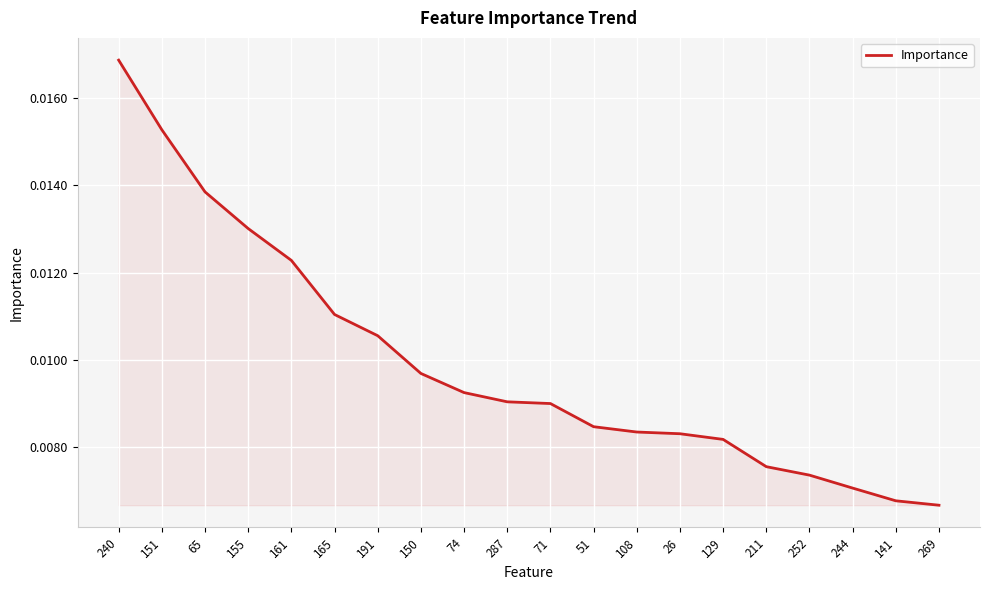

Between 74 and 151, which is larger?

151